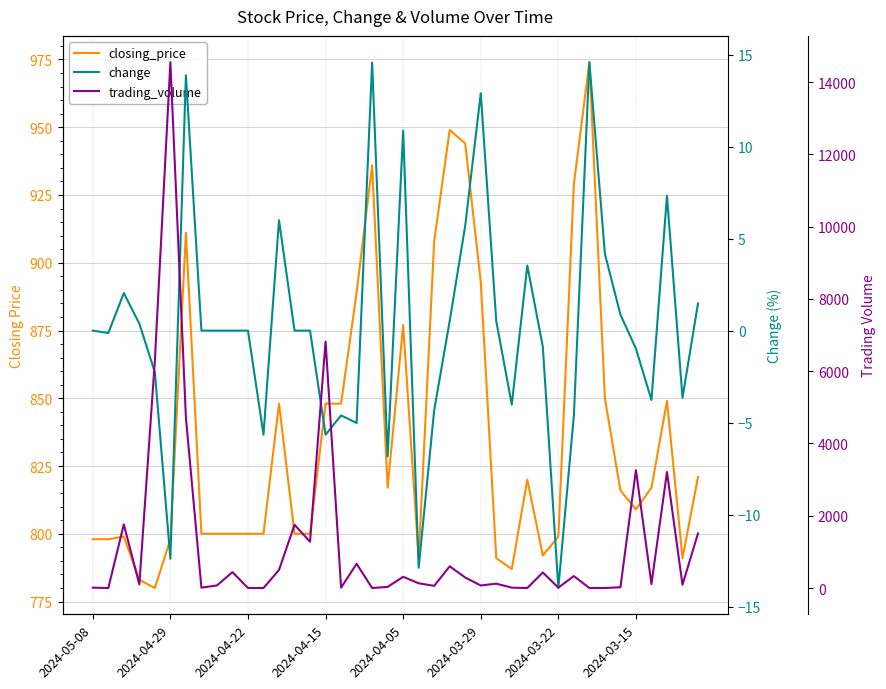

What is the greatest value displayed?

14550.0